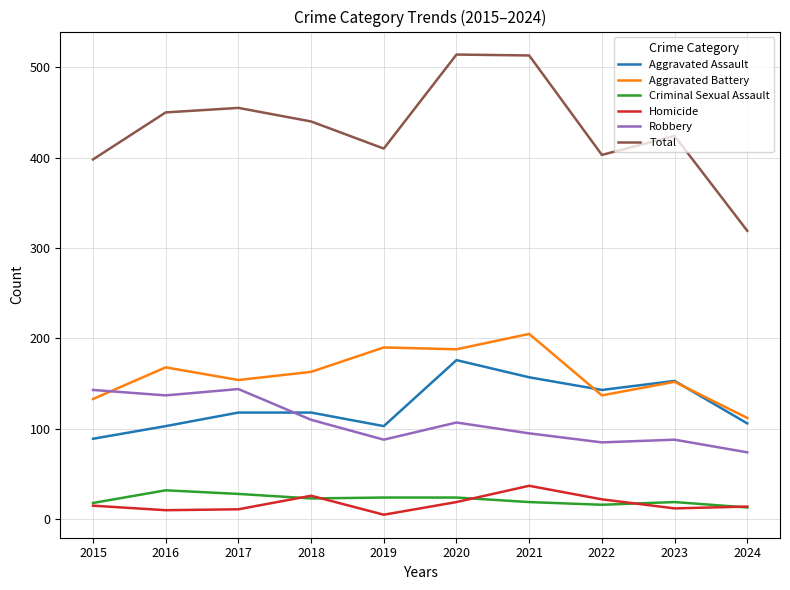

How many interior local peaks does the Homicide series have?

2